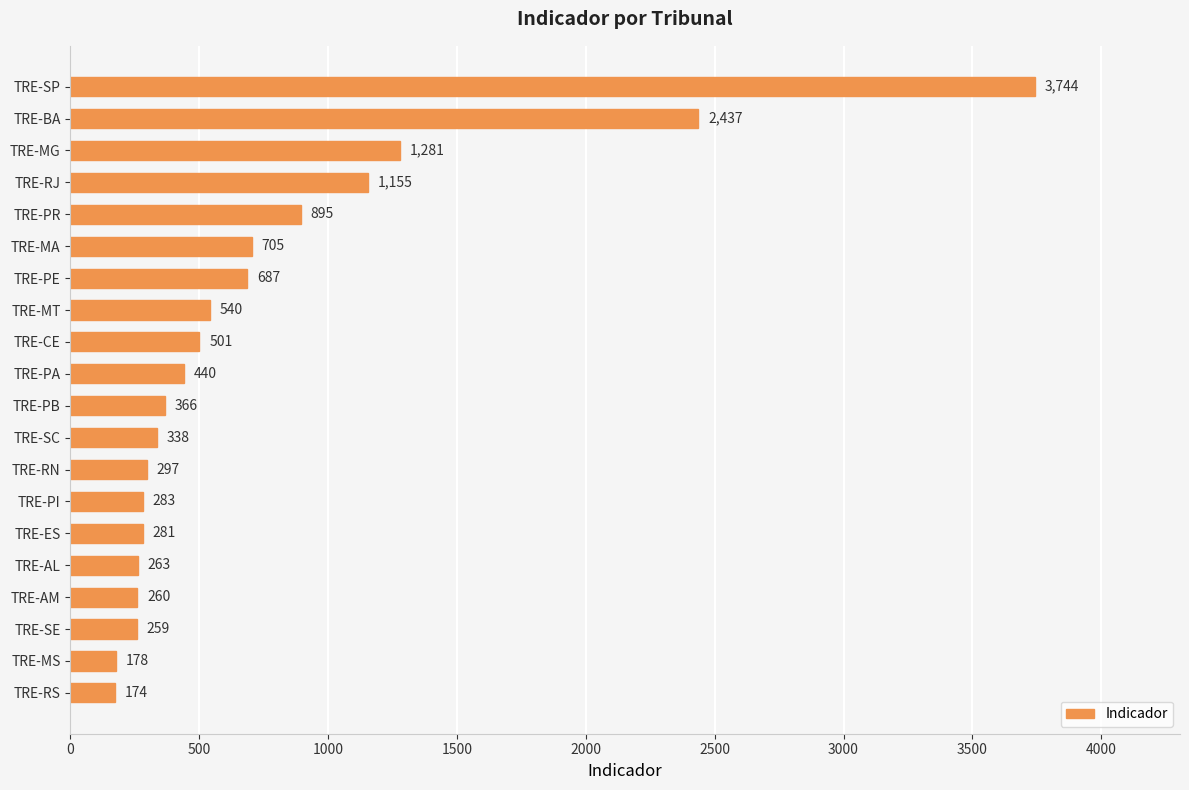

Rank the categories by value from lowest to highest.

TRE-RS, TRE-MS, TRE-SE, TRE-AM, TRE-AL, TRE-ES, TRE-PI, TRE-RN, TRE-SC, TRE-PB, TRE-PA, TRE-CE, TRE-MT, TRE-PE, TRE-MA, TRE-PR, TRE-RJ, TRE-MG, TRE-BA, TRE-SP